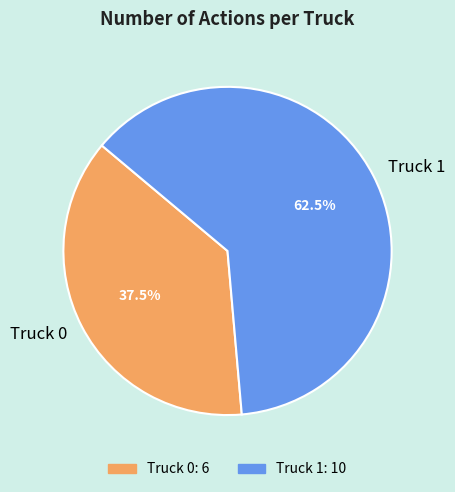

Is it true that Truck 1 is 50% of the pie?

False